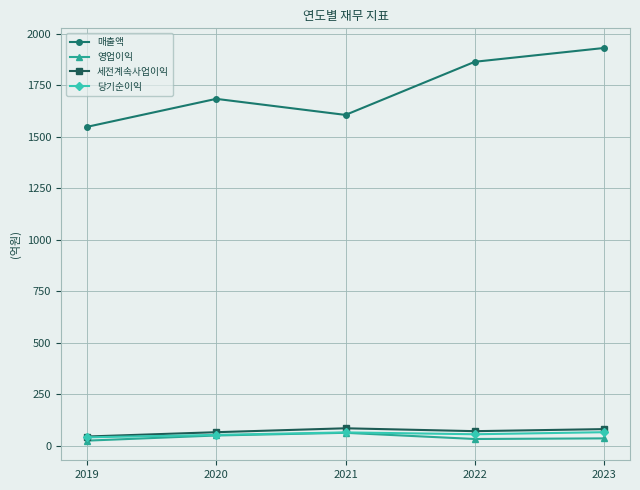

In 세전계속사업이익, how many points are higher than both neighbors (excluding endpoints)?

1